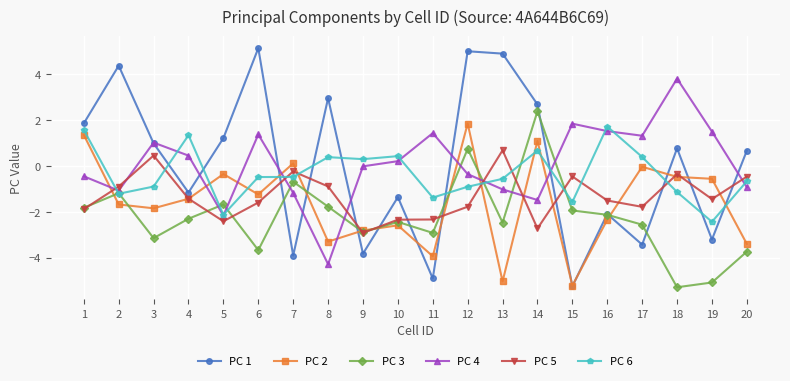

True or false: PC 1 has more than 2 interior local peaks.

True